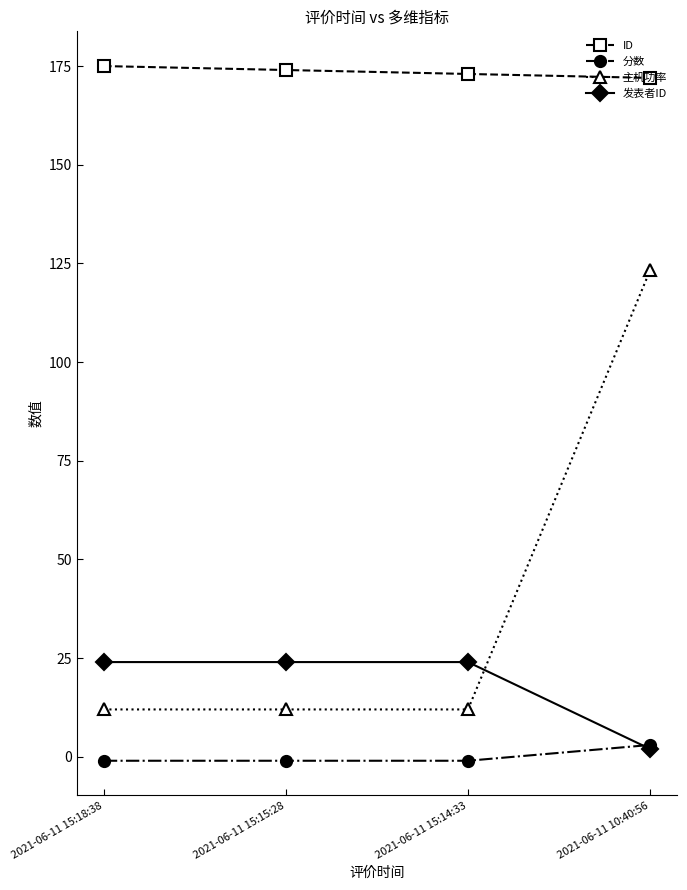

How many negative values does the 分数 series have?

3